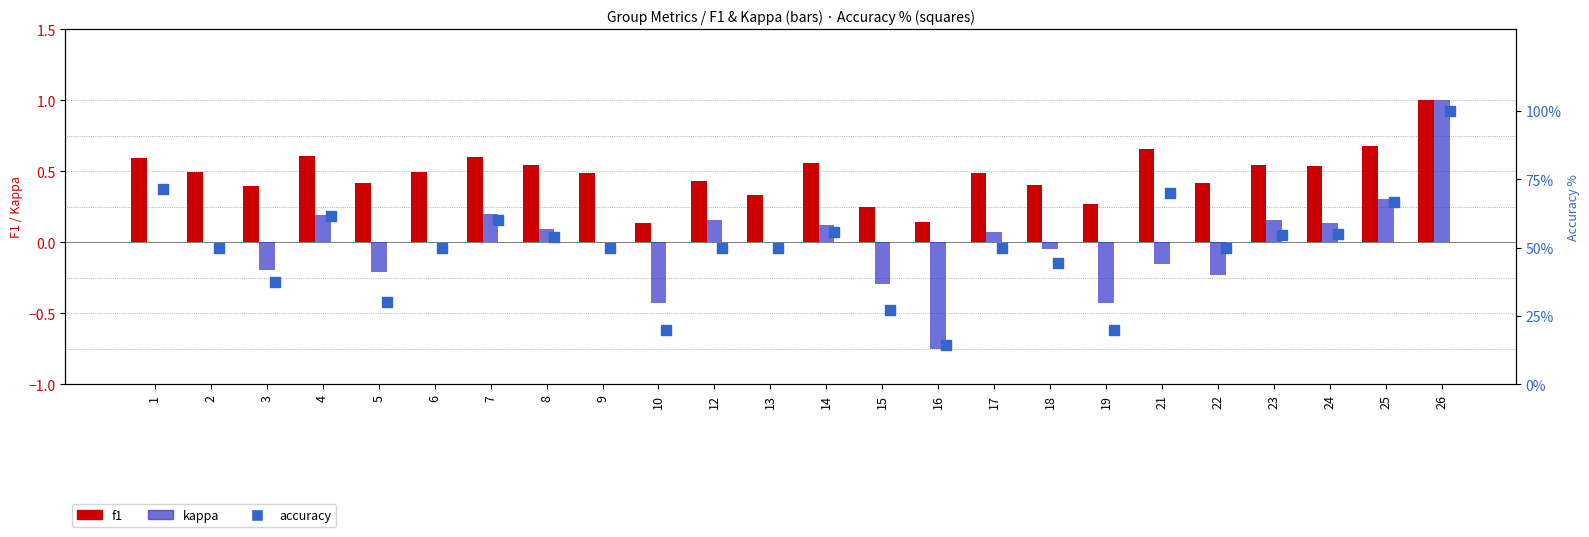

What are all the series names shown in the legend?

f1, kappa, accuracy